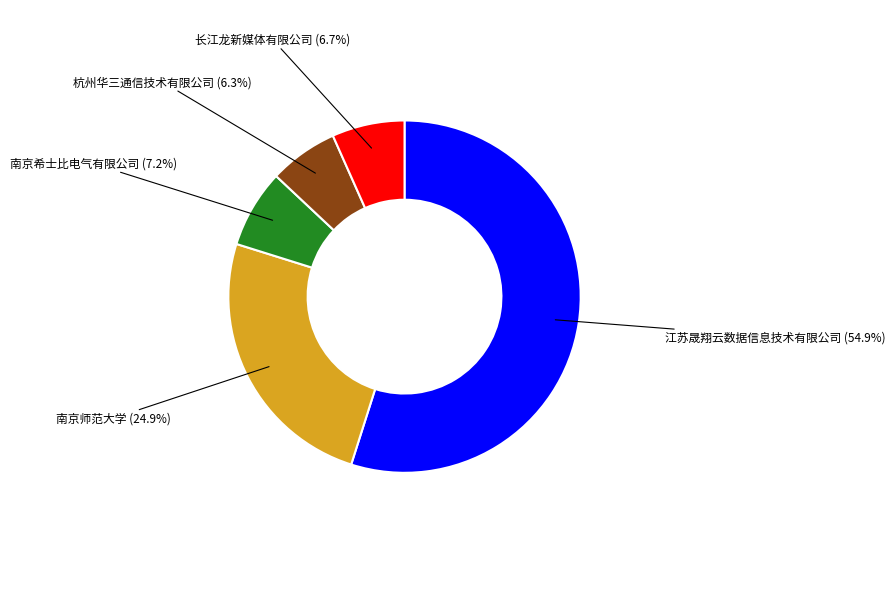

Which has a higher value, 江苏晟翔云数据信息技术有限公司 or 南京师范大学?

江苏晟翔云数据信息技术有限公司